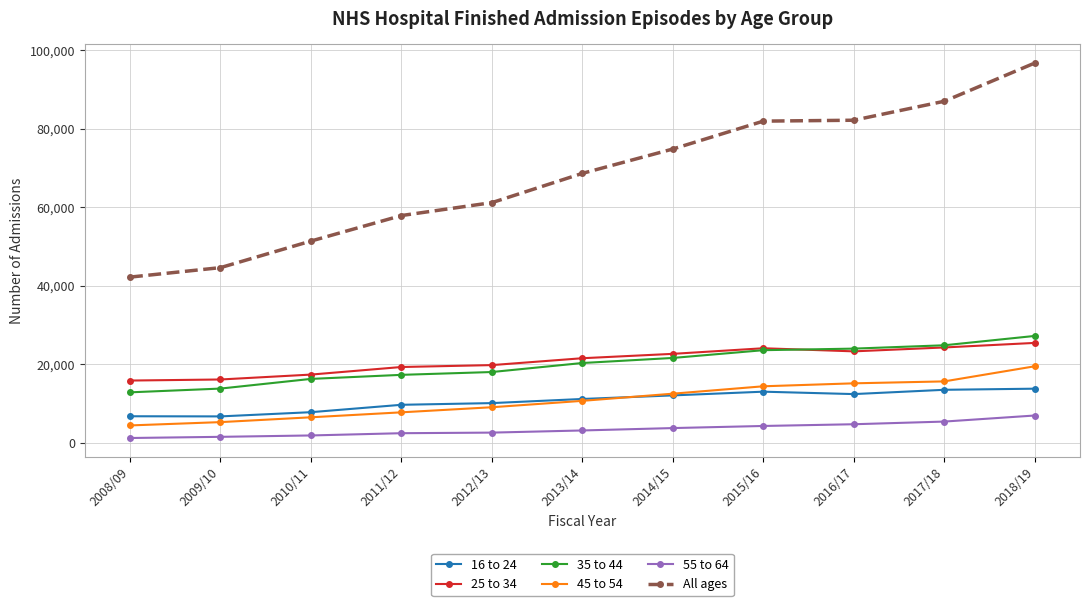

Is the value of All ages at 2016/17 greater than the value of 45 to 54 at 2018/19?

Yes